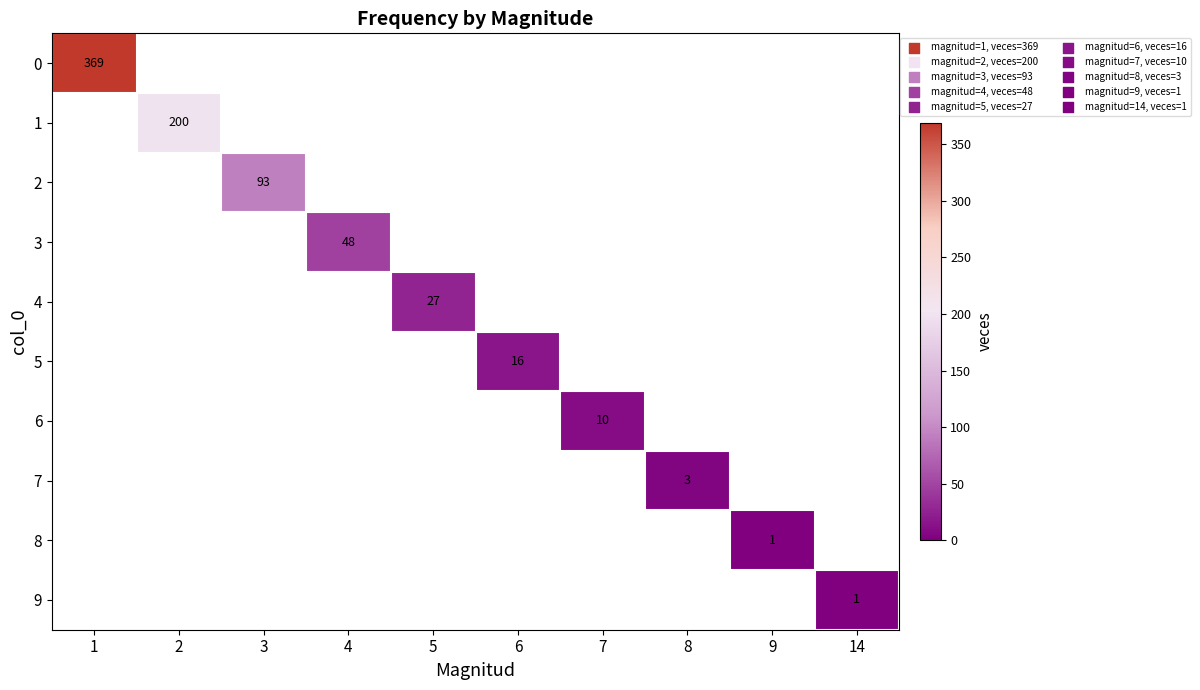

List the series in order of their peak value, highest first.

0, 1, 2, 3, 4, 5, 6, 7, 8, 9